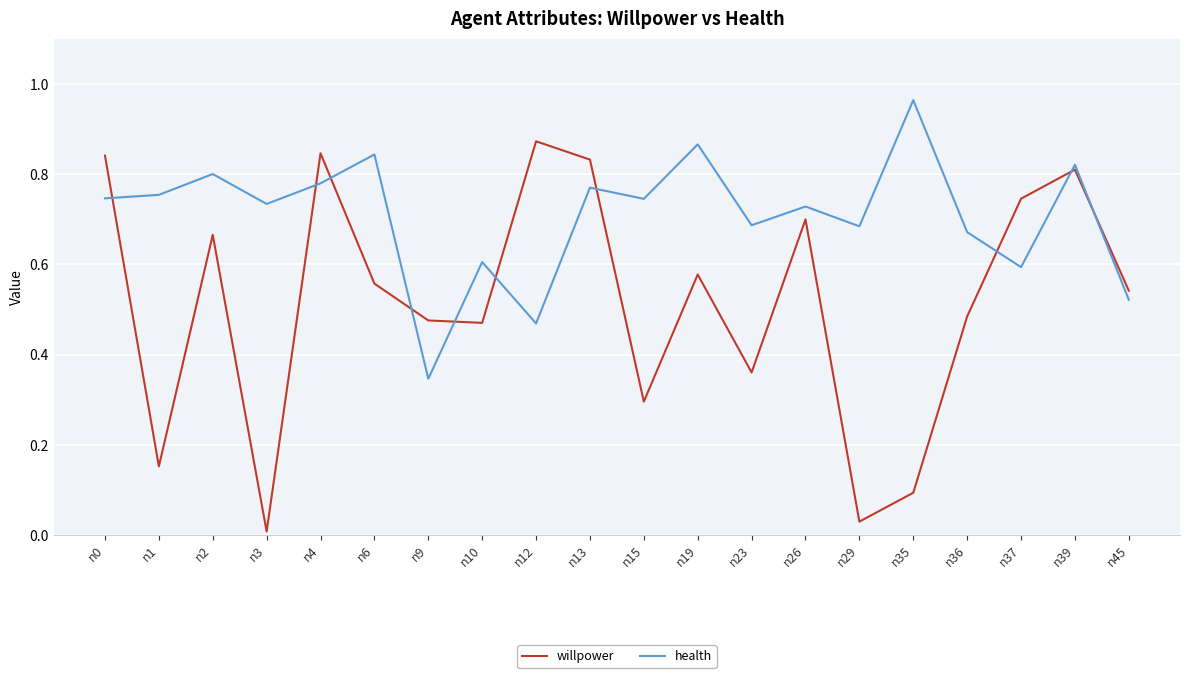

Is the value of health at n12 greater than the value of willpower at n2?

No